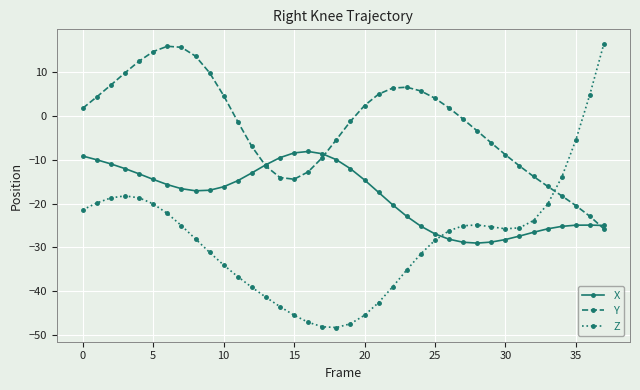

What is the minimum value for X?

-29.0